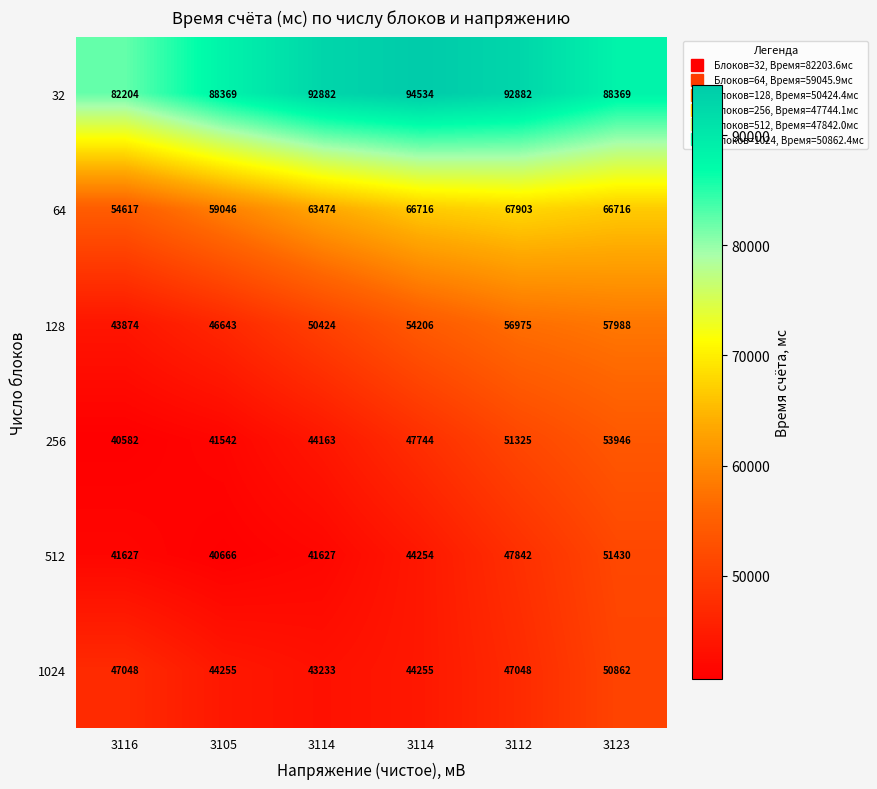

How many data points does each series have?

6